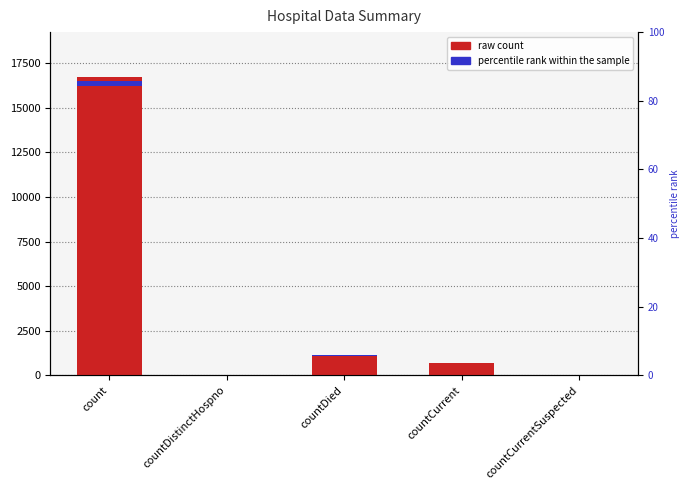

What is the sum of all values?

18539